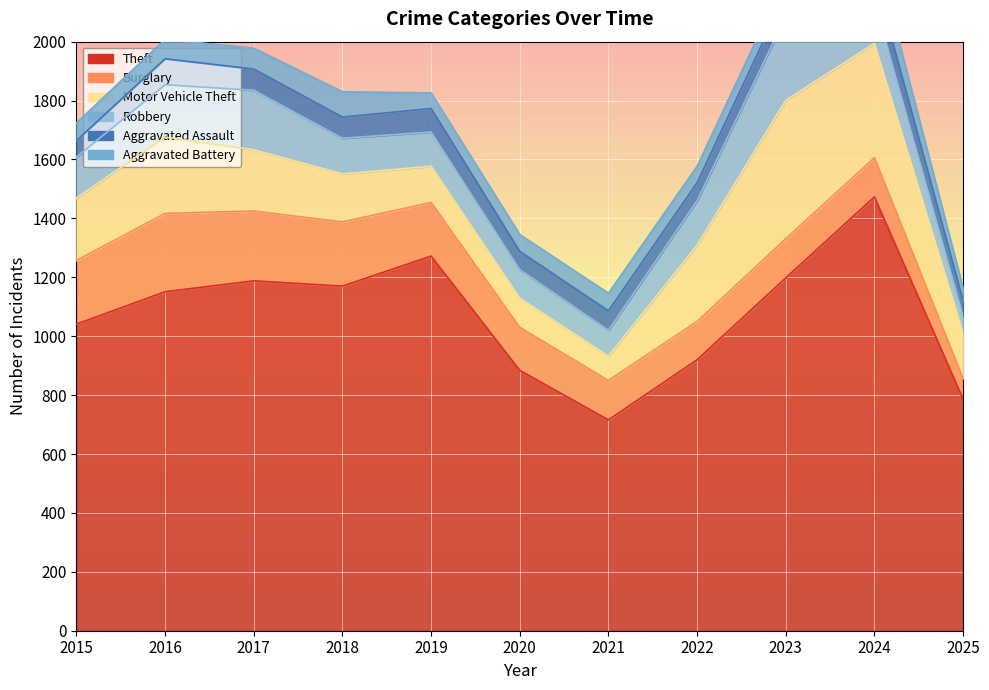

What is the value of the Robbery point at the 5th from the left?

116